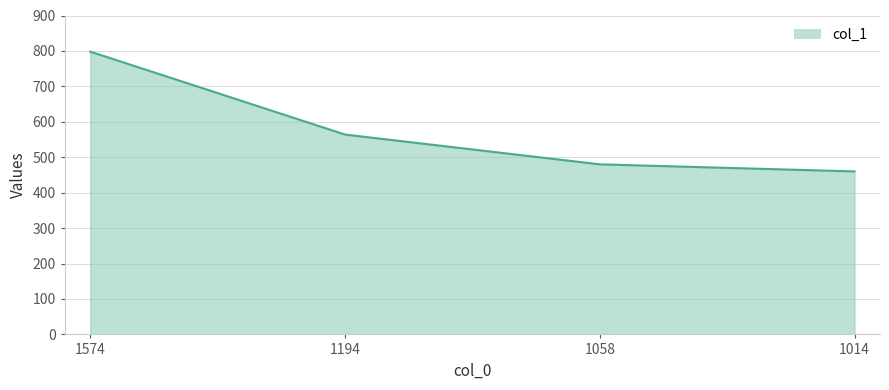

Between 1574 and 1058, which is larger?

1574